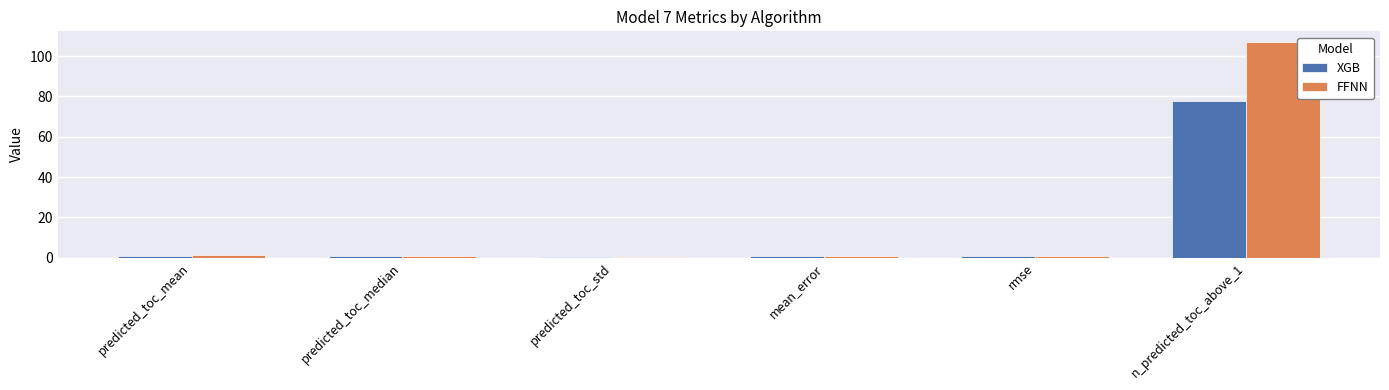

How many distinct data groups are displayed?

2